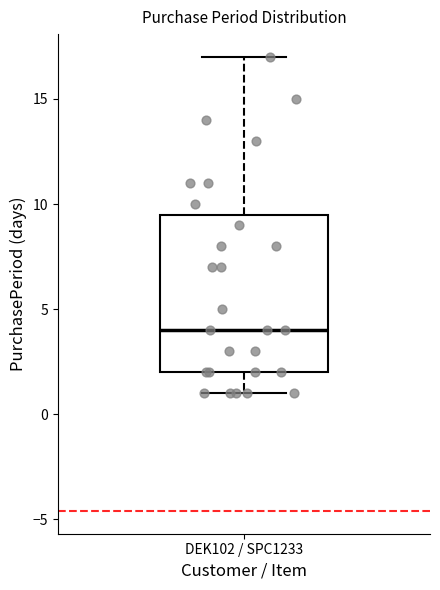

Transcribe this box plot: give where the median line is, the range the box spans, and where the two whiskers end, as read against the y-axis. The values are not printed on the chart, so give them approximately, as read against the axis.

median 4.0, box 2.0 to 9.5, whiskers 1.0 to 17.0